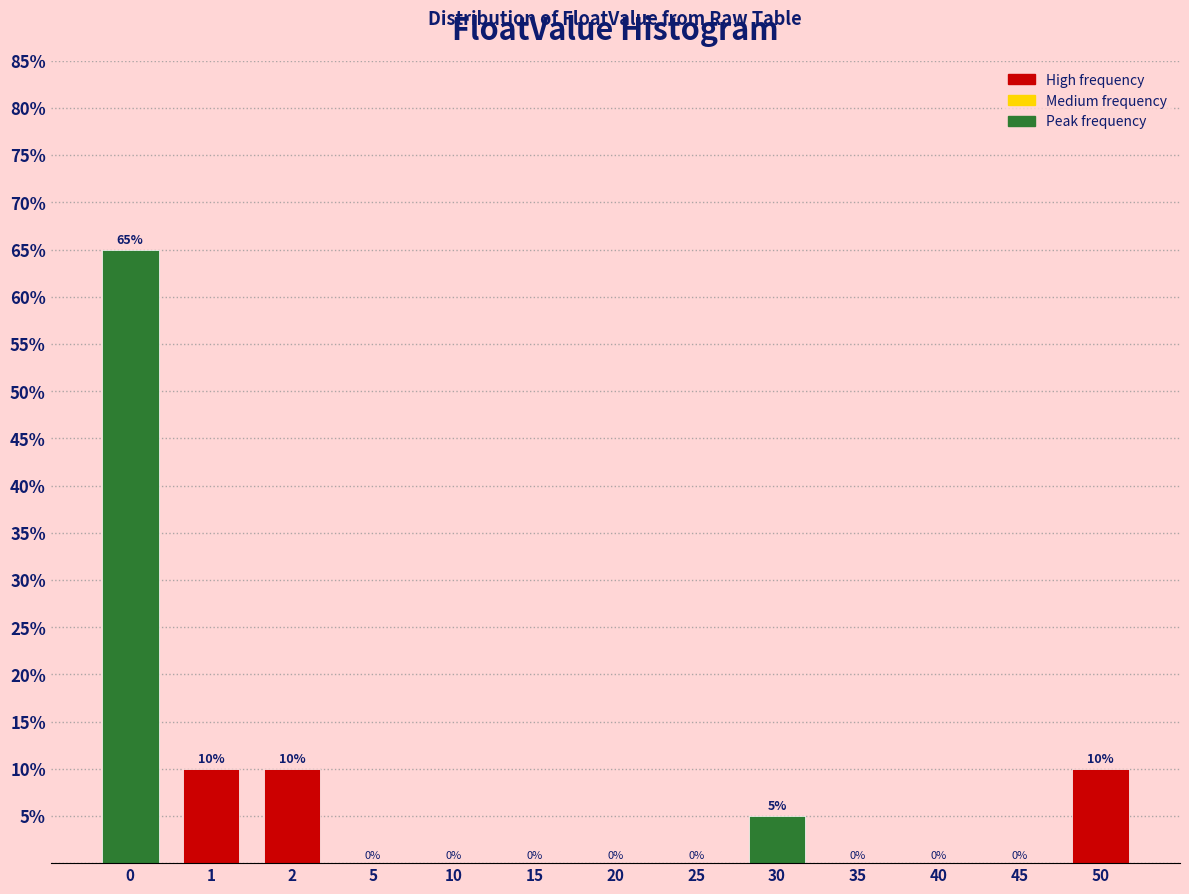

Reading left to right, list all the values displayed in this chart.

0=65	1=10	2=10	5=0	10=0	15=0	20=0	25=0	30=5	35=0	40=0	45=0	50=10